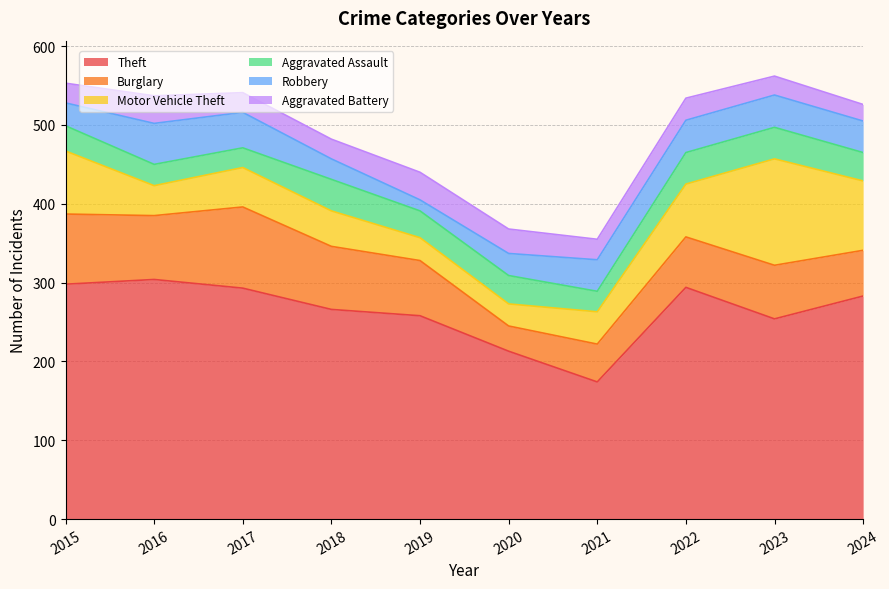

Which category has the highest value in the Aggravated Battery series?

2016